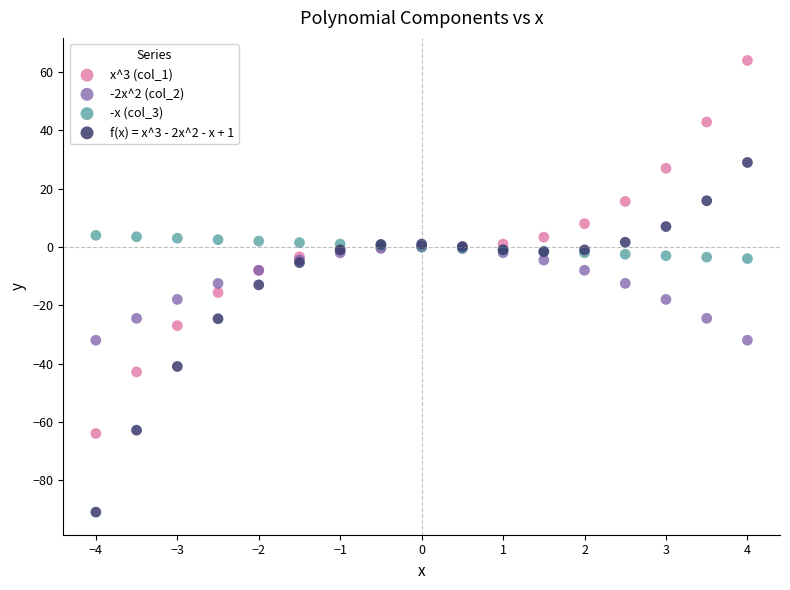

Which series reaches the minimum Y coordinate?

f(x) = x^3 - 2x^2 - x + 1